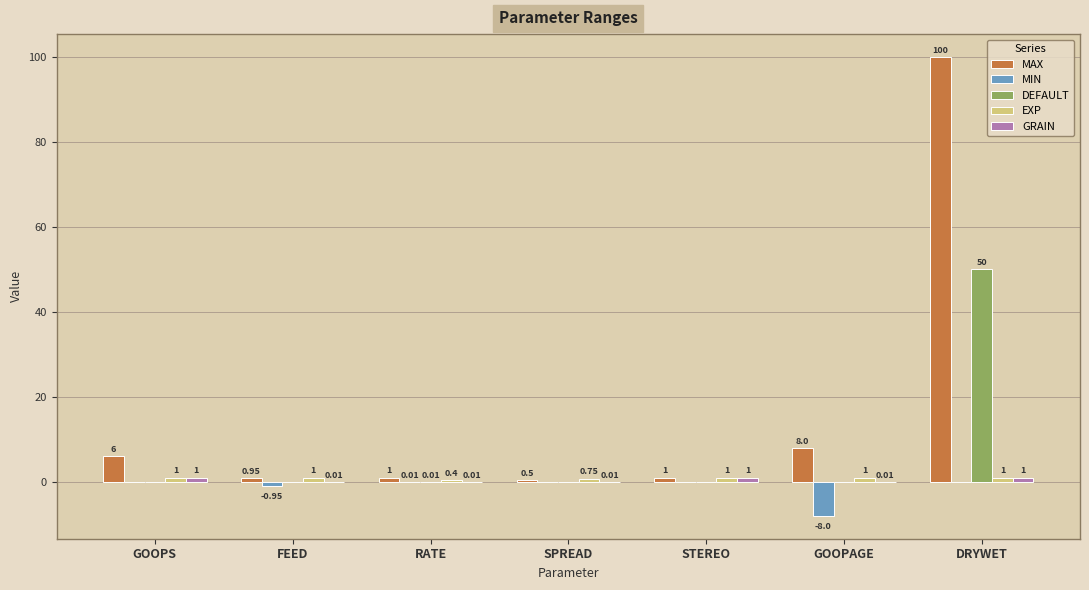

How many series are shown in this chart?

5